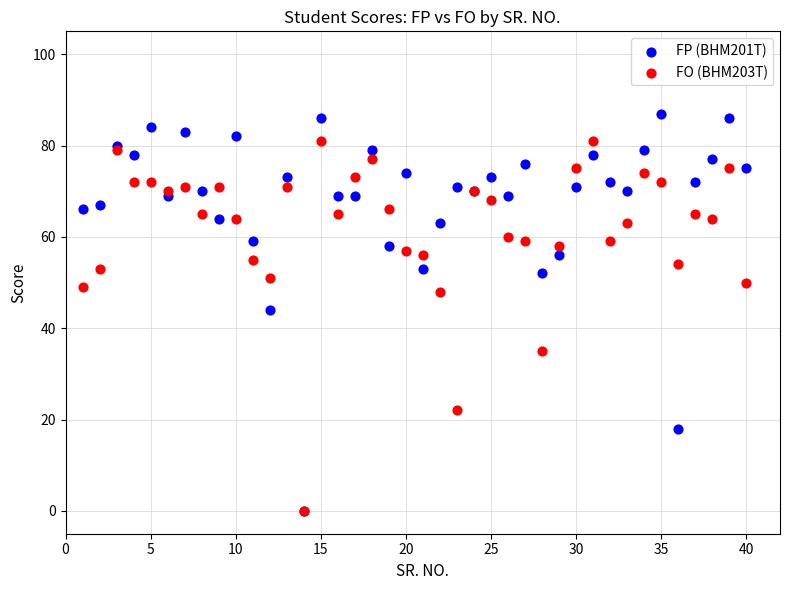

Which series reaches the maximum Y coordinate?

FP (BHM201T)